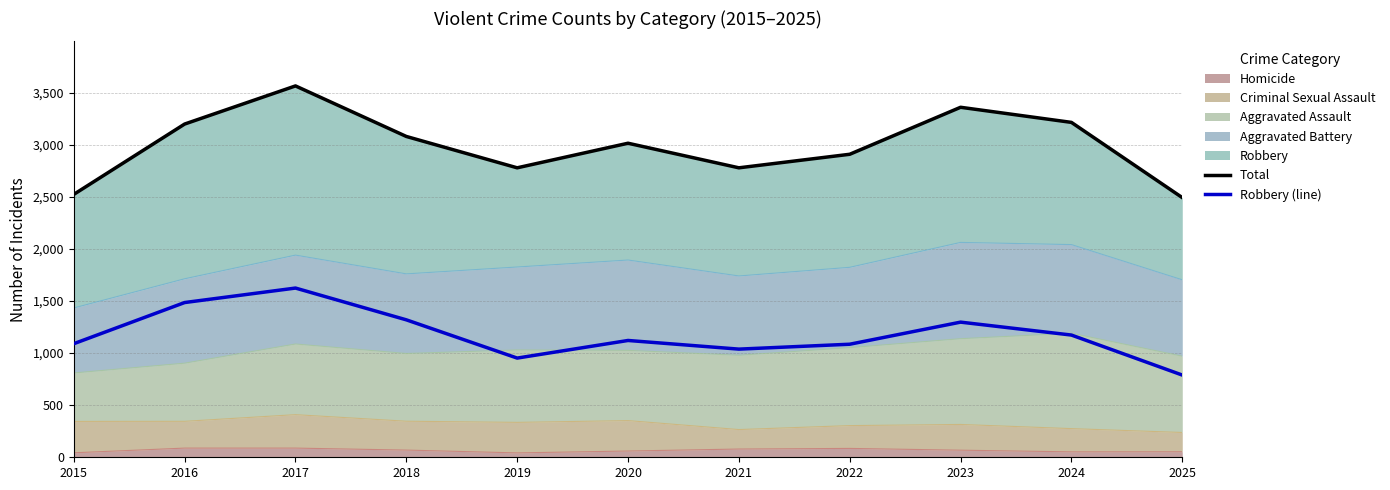

True or false: Robbery (line) has a value of 789 at 2025.

True